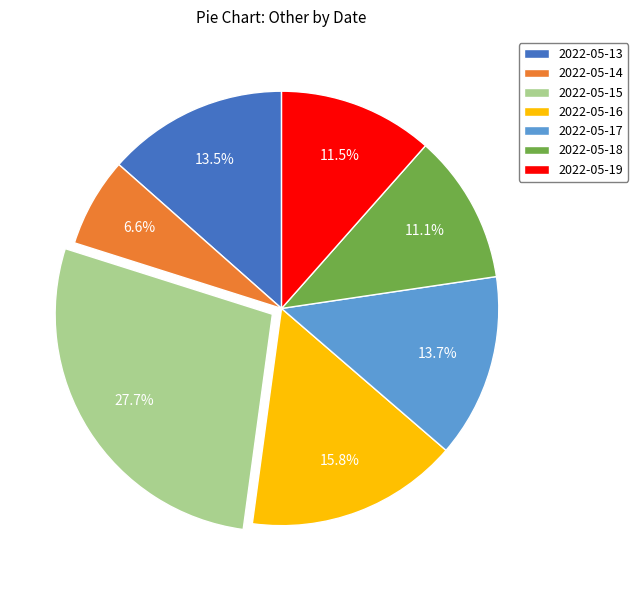

Which slice is the largest?

2022-05-15